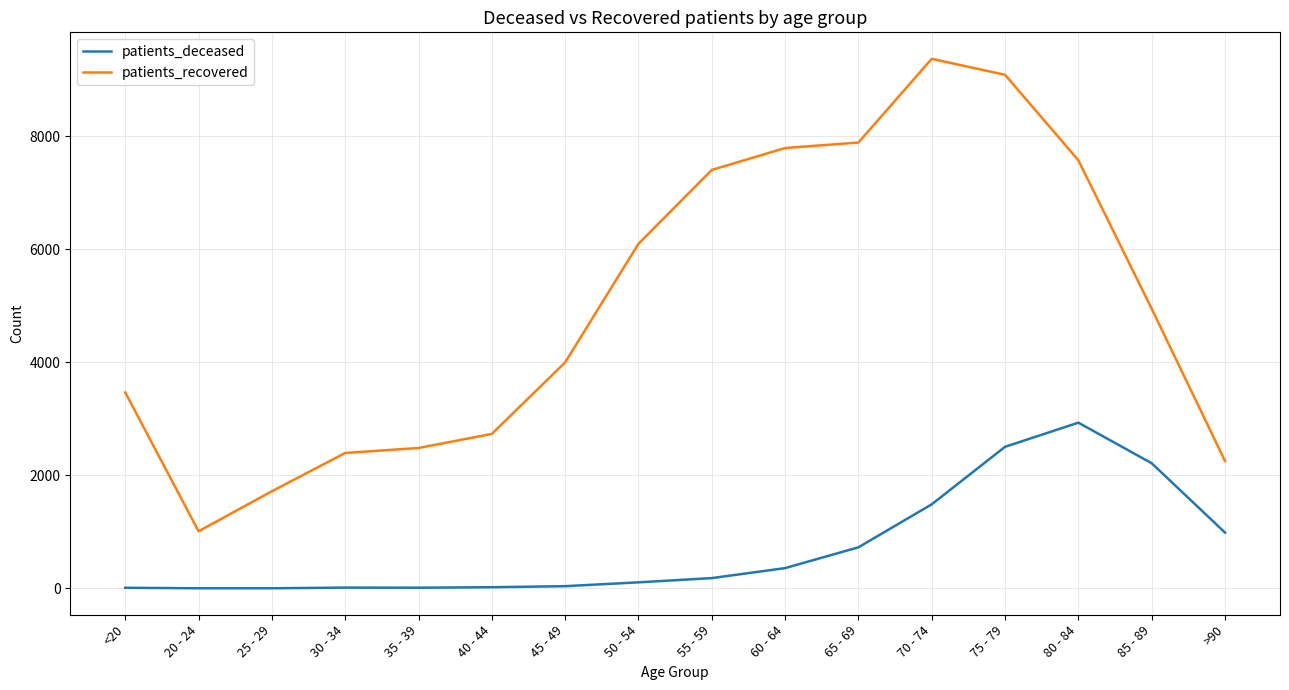

True or false: patients_deceased and patients_recovered cross at least once.

False